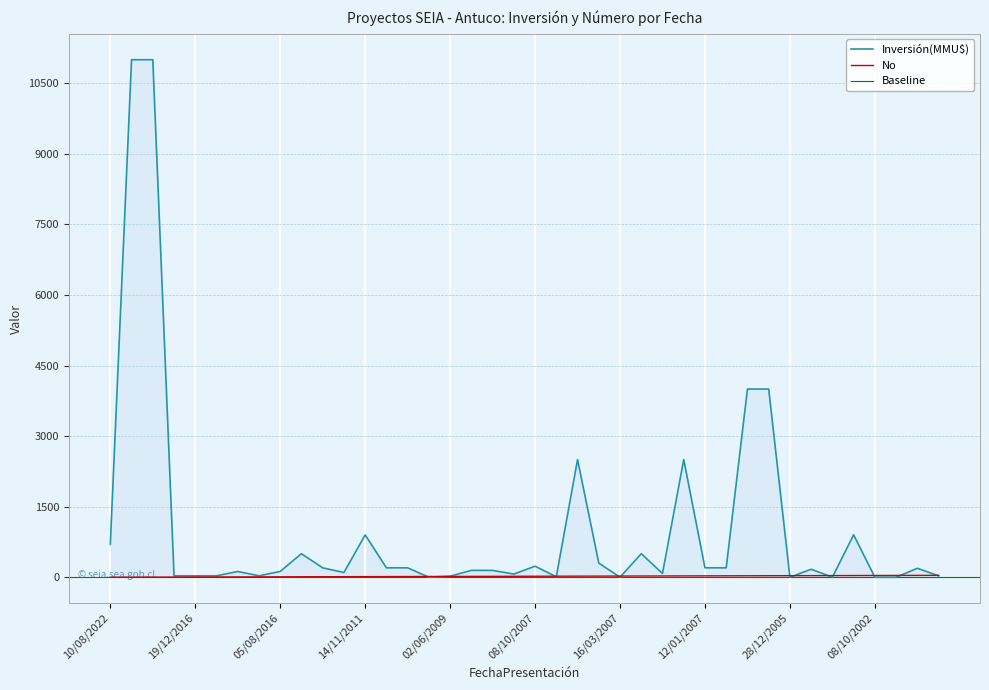

What is the average value of the No series?

20